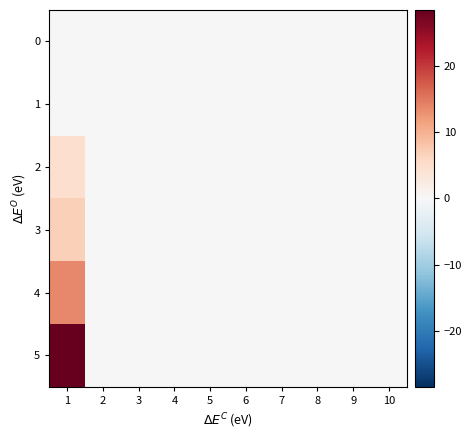

Which series has the largest range (max minus min)?

5